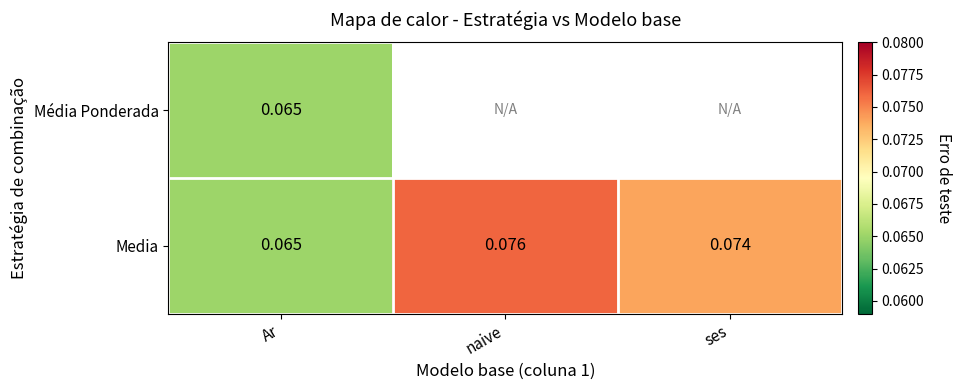

Rank the categories by Media value from lowest to highest.

Ar, ses, naive